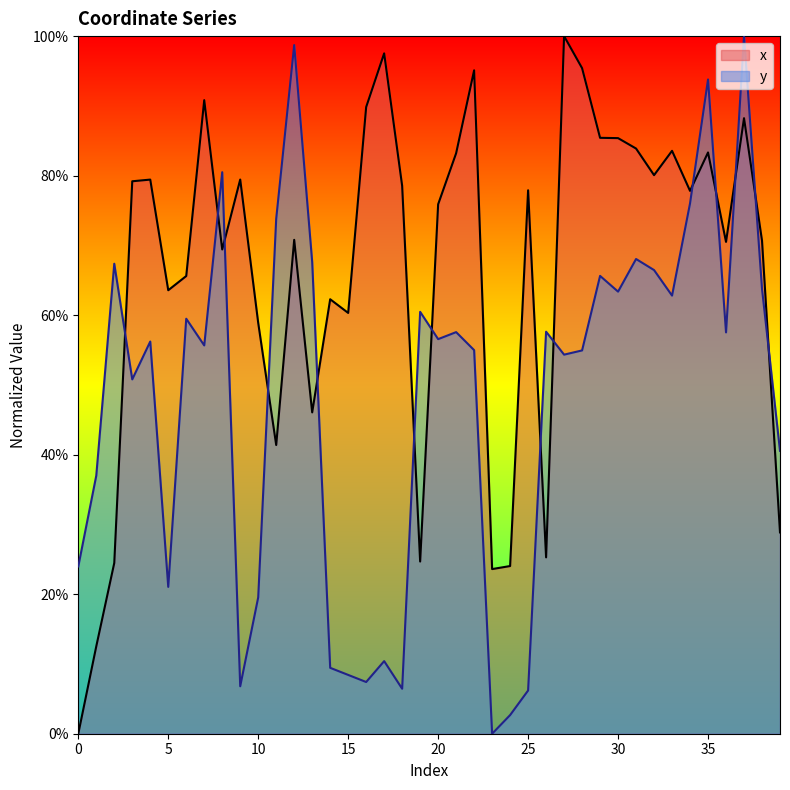

Is it true that x equals 0.8 at 33?

True